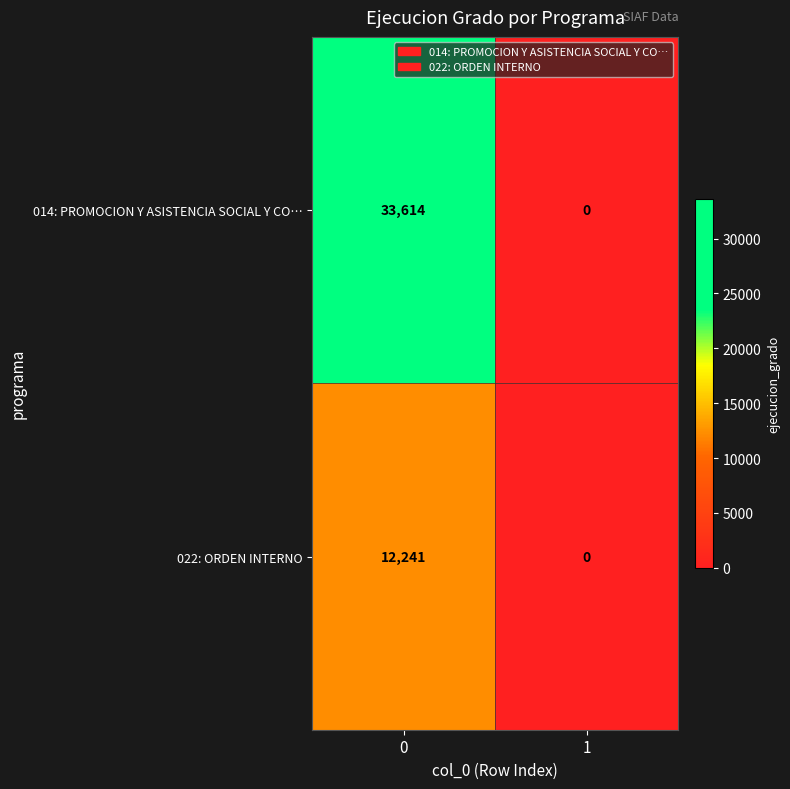

Which series has the largest total across all categories?

014: PROMOCION Y ASISTENCIA SOCIAL Y CO…